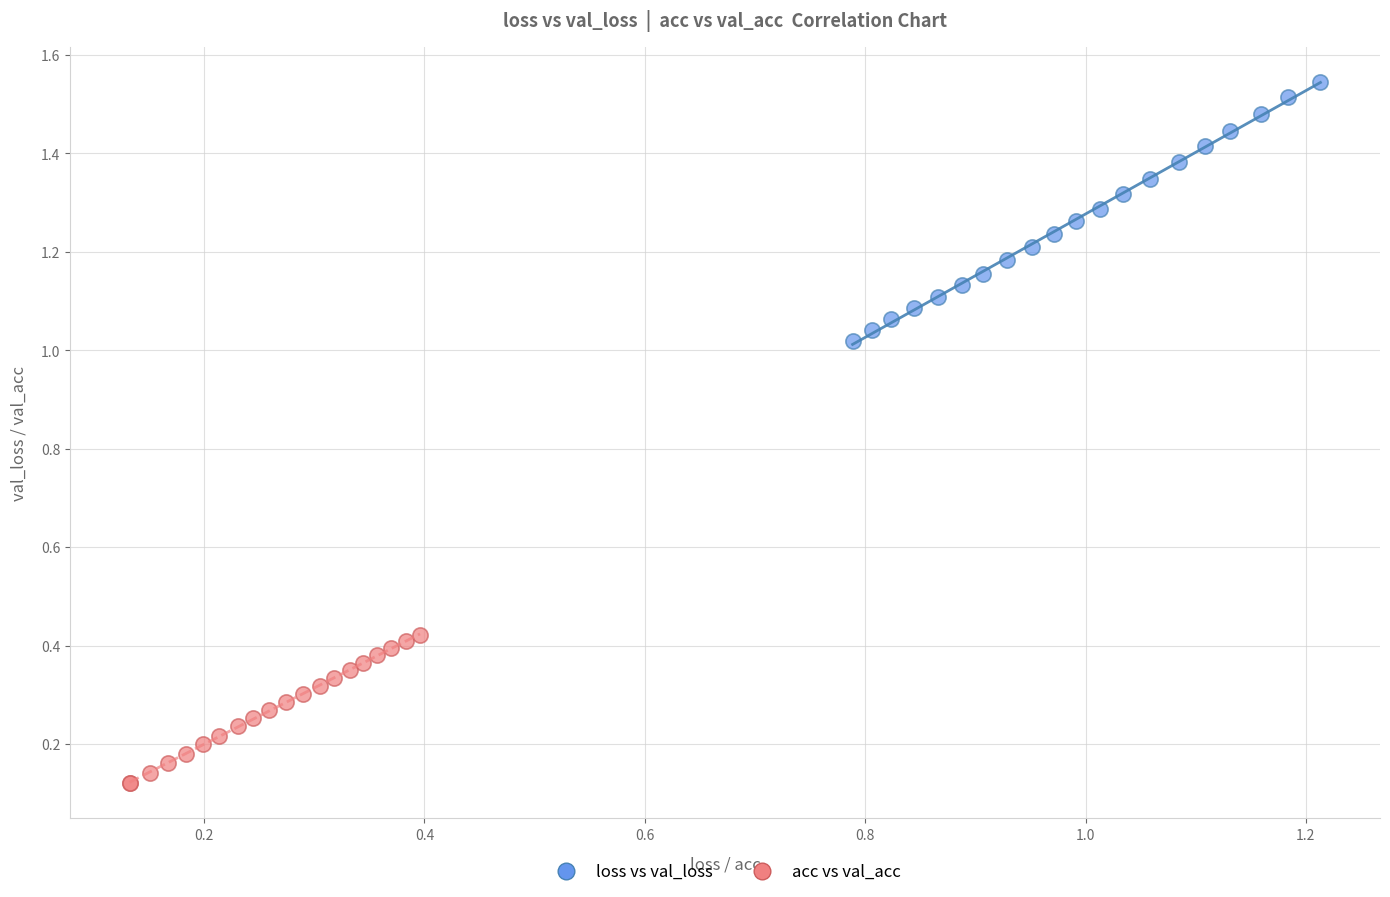

Which series contains the lowest Y value?

acc vs val_acc